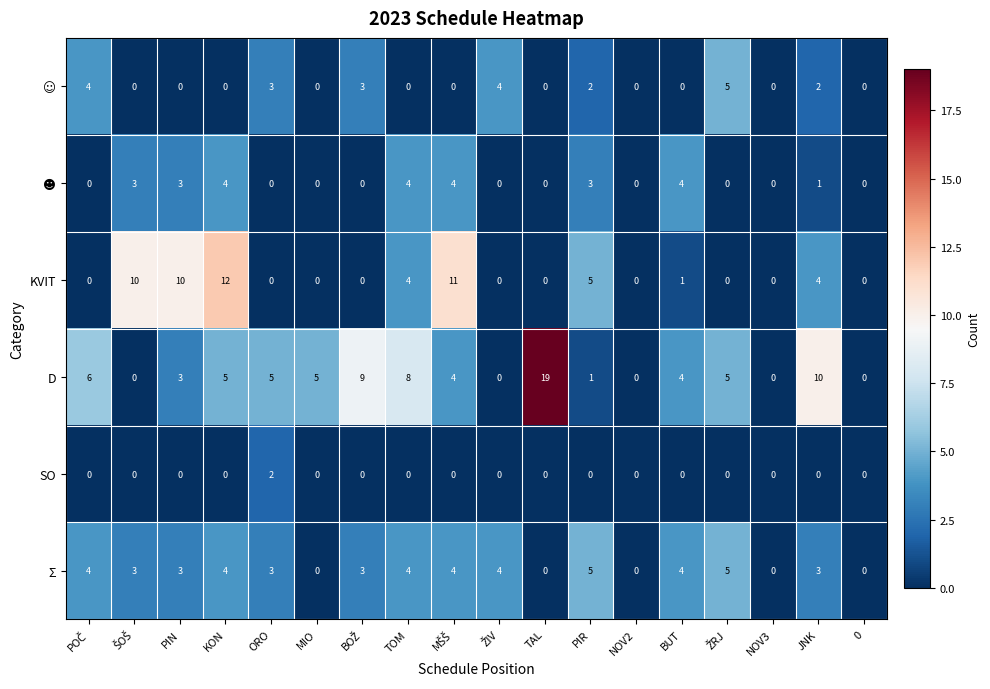

Which category has the highest value in the SO series?

ORO